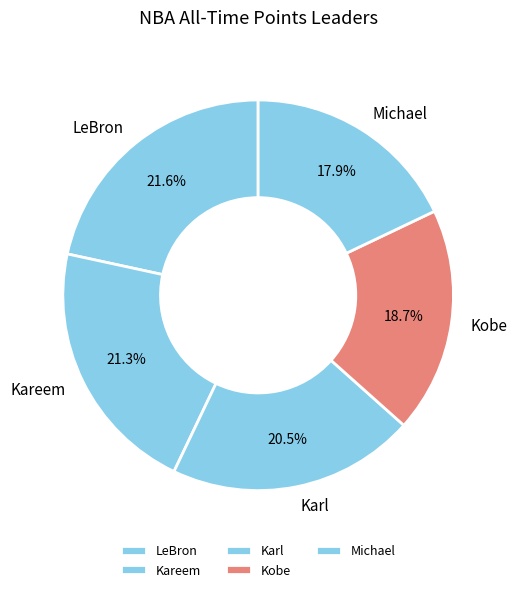

The Kareem slice represents 32% of the pie. True or false?

False